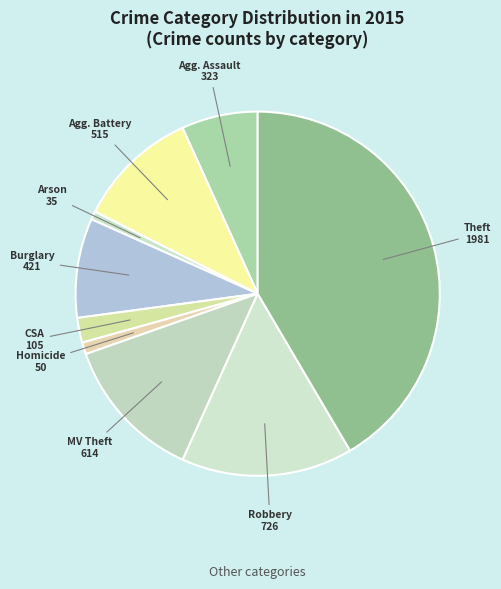

How many slices are in this pie chart?

9